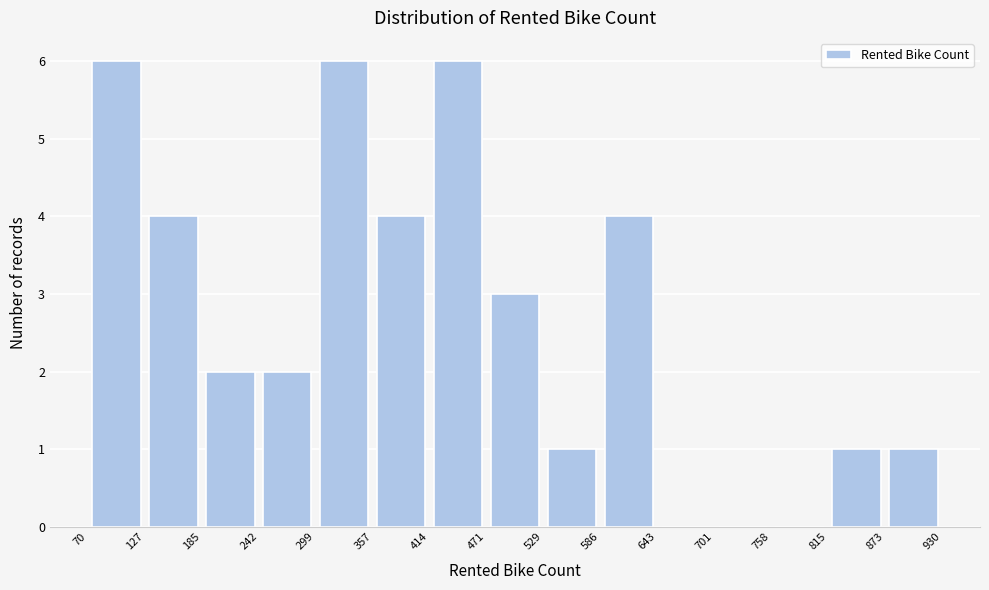

Reading left to right, list every bar in this chart as the range it spans on the x-axis followed by its height. The values are not printed on the chart, so give them approximately, as read against the axis.

70 to 127: 6
127 to 185: 4
185 to 242: 2
242 to 299: 2
299 to 357: 6
357 to 414: 4
414 to 471: 6
471 to 529: 3
529 to 586: 1
586 to 643: 4
643 to 701: 0
701 to 758: 0
758 to 815: 0
815 to 873: 1
873 to 930: 1